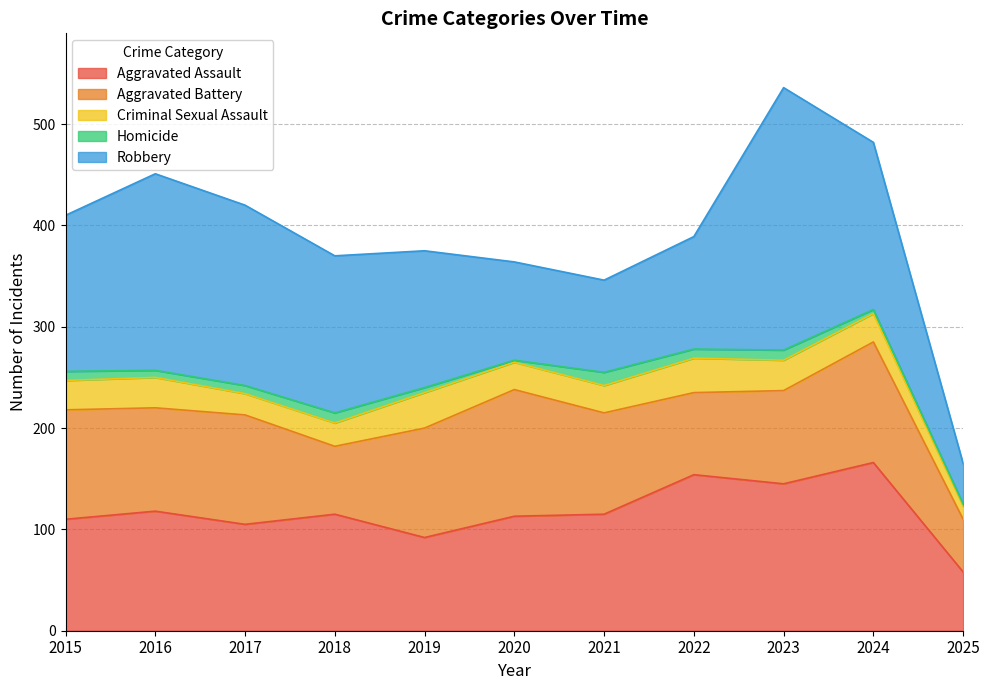

True or false: Aggravated Assault has a value of 45 at 2021.

False